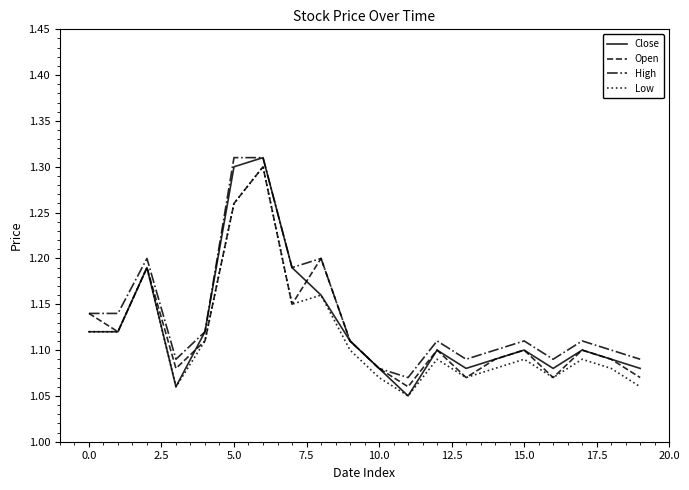

Does the chart have visible grid lines?

No